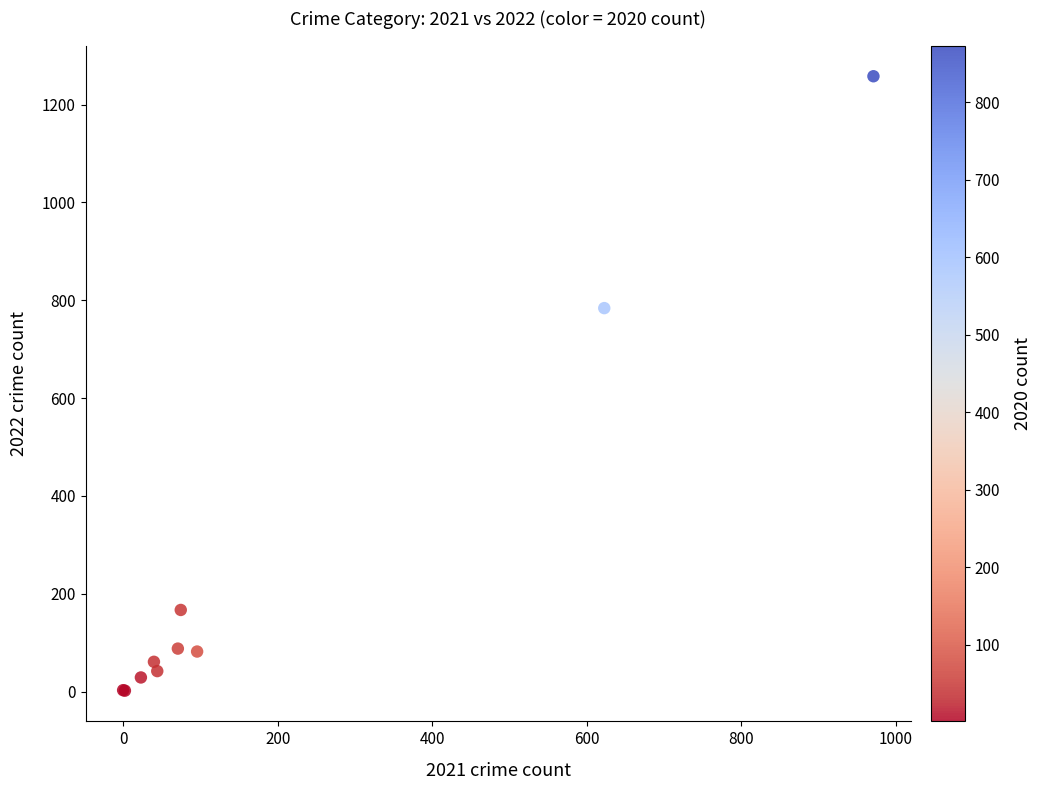

What Y value in the scatter plot is closest to 630?

784